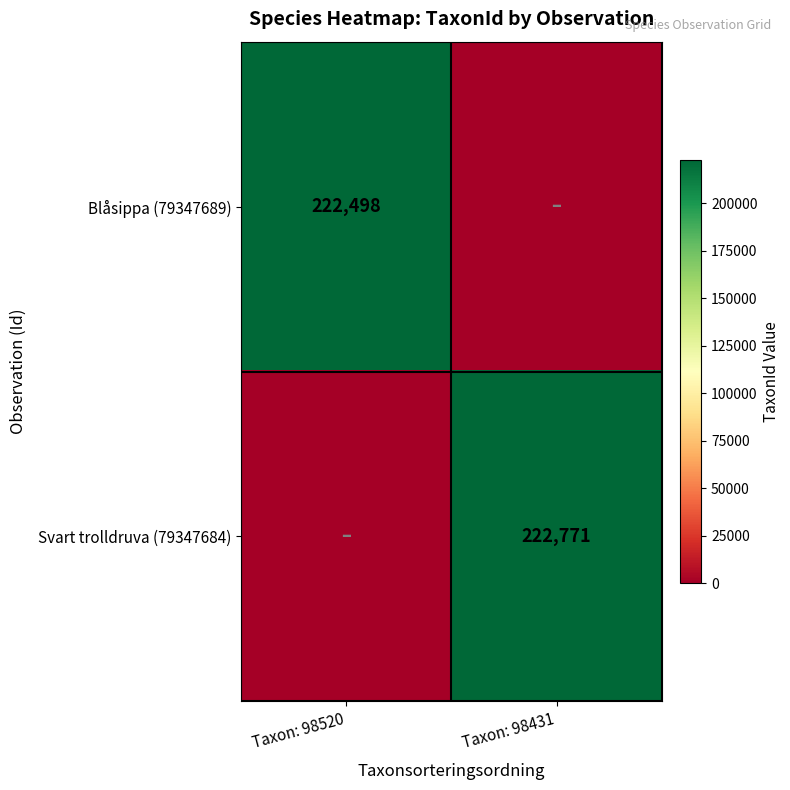

Is it true that Svart trolldruva (79347684) equals 83515 at Taxon: 98431?

False